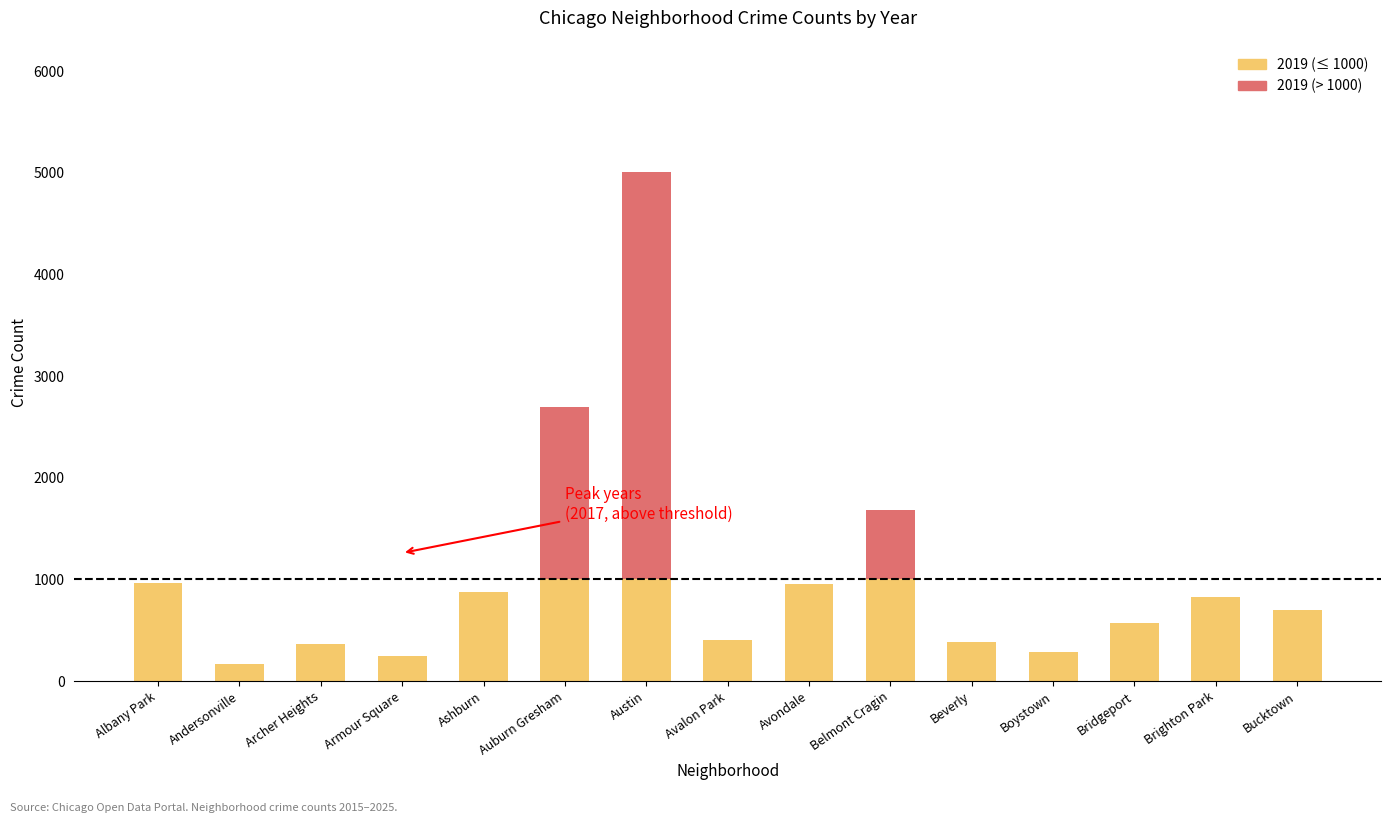

Which has a higher value, Albany Park or Bridgeport?

Albany Park